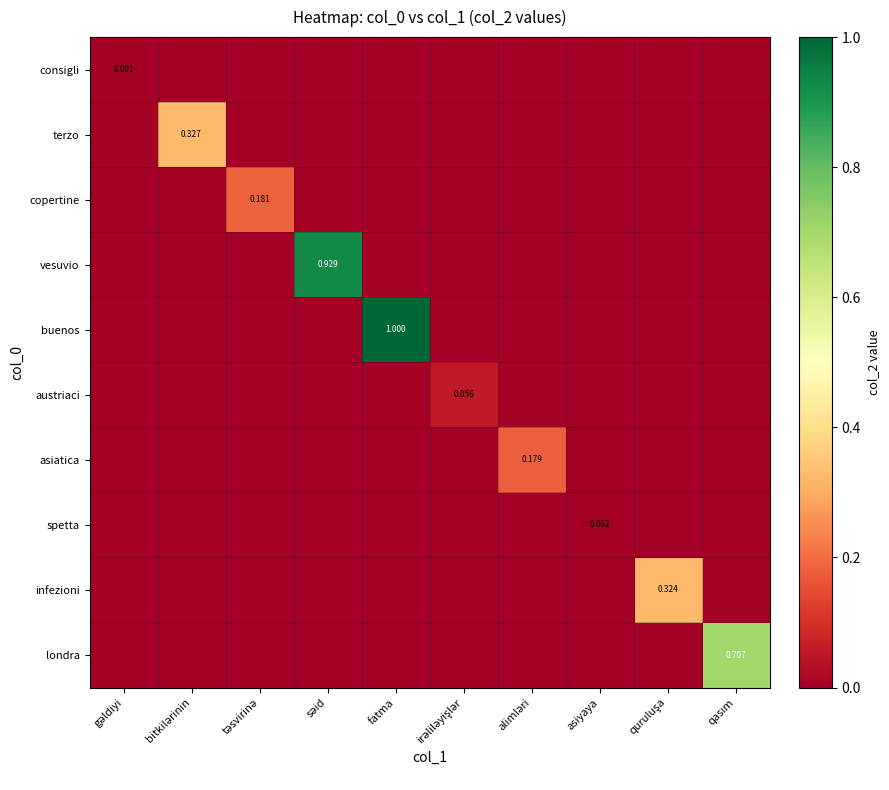

How many data points in copertine are above 0?

1